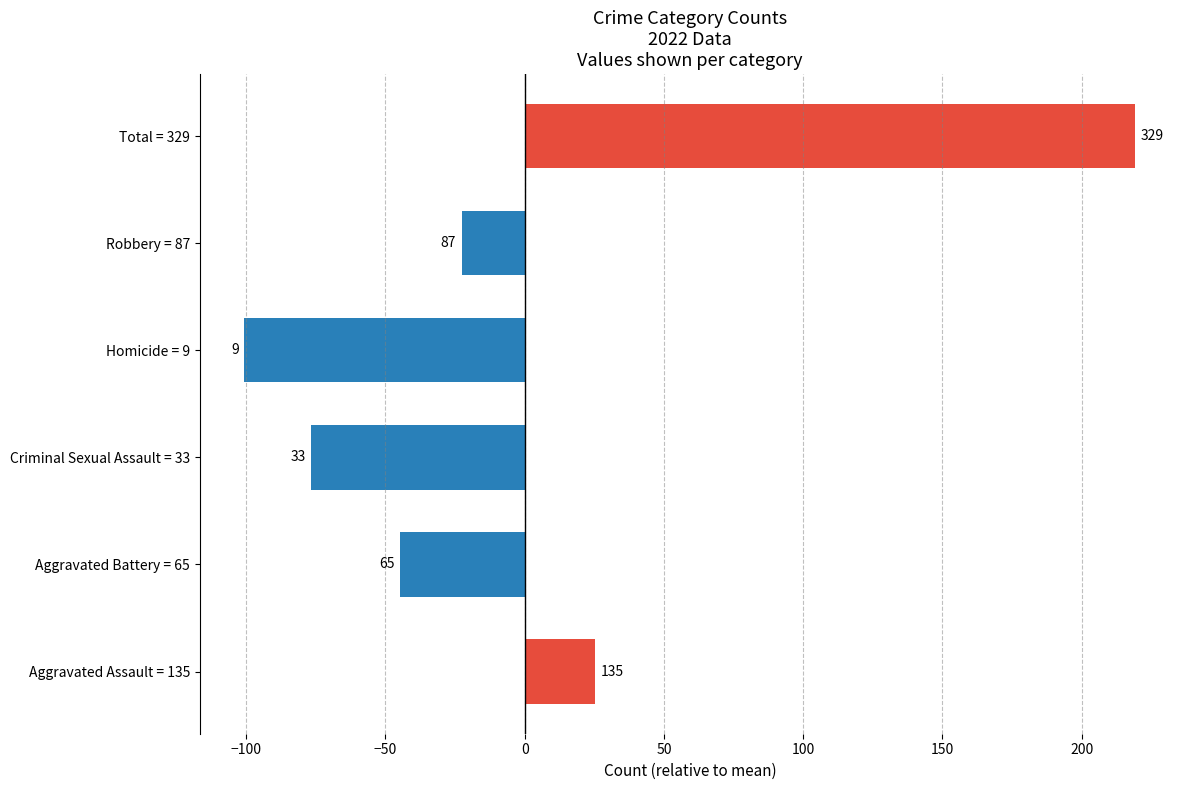

How many bars are there in total?

6